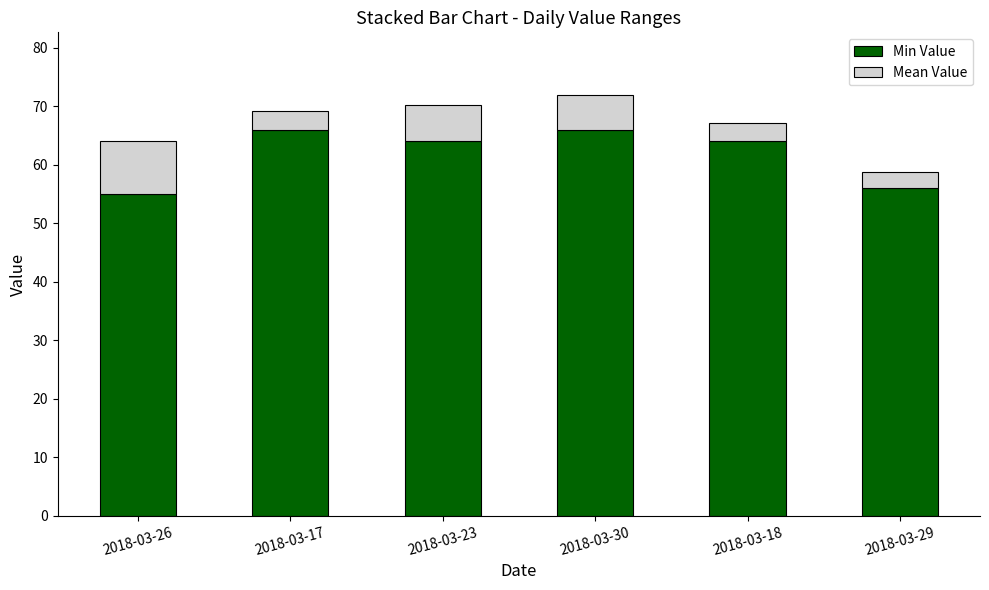

What is the difference between the maximum and minimum values in the Min Value series?

11.0